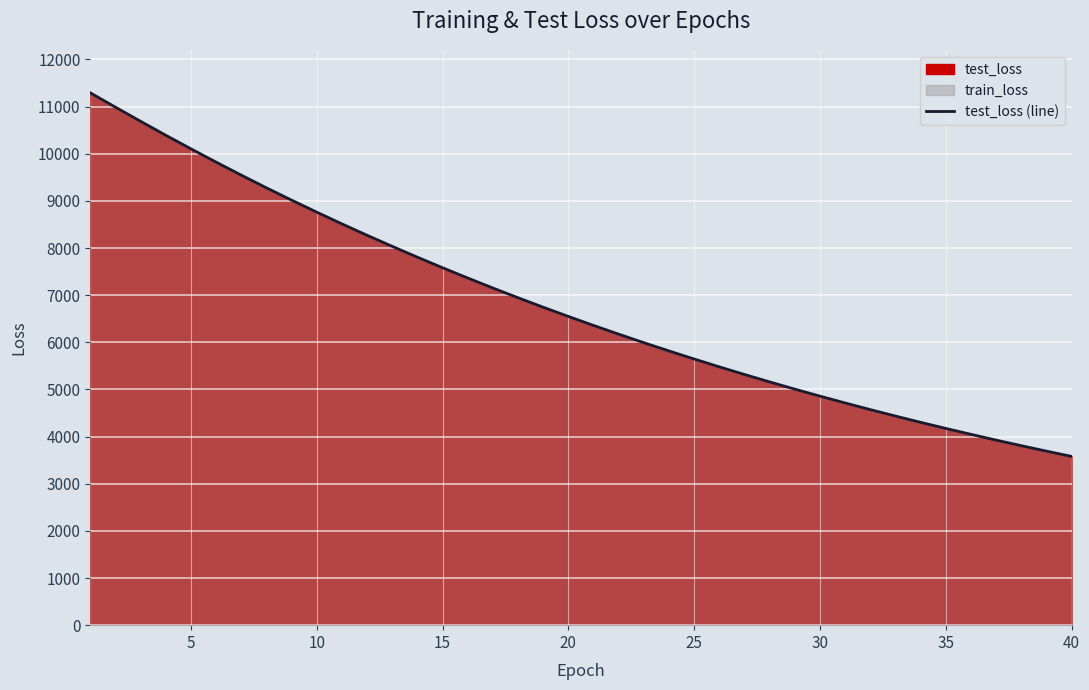

What is the difference between the maximum and minimum values?

7711.9